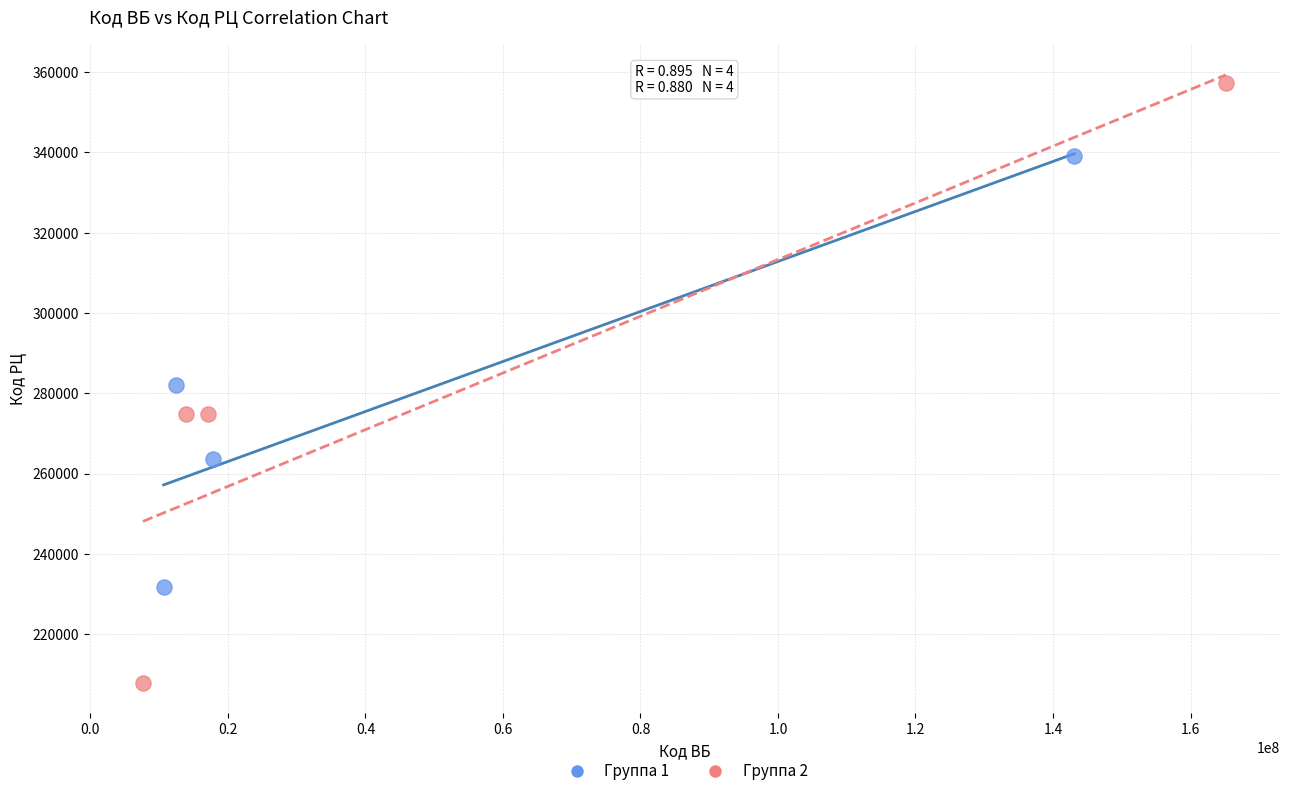

Which series contains the lowest Y value?

Группа 2